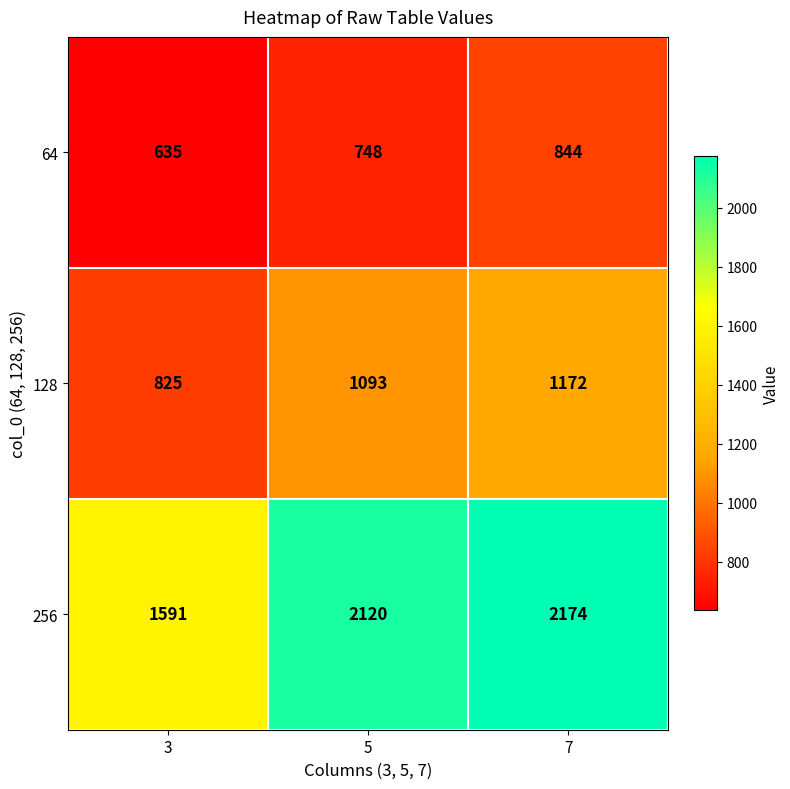

What is the average value of the 64 series?

742